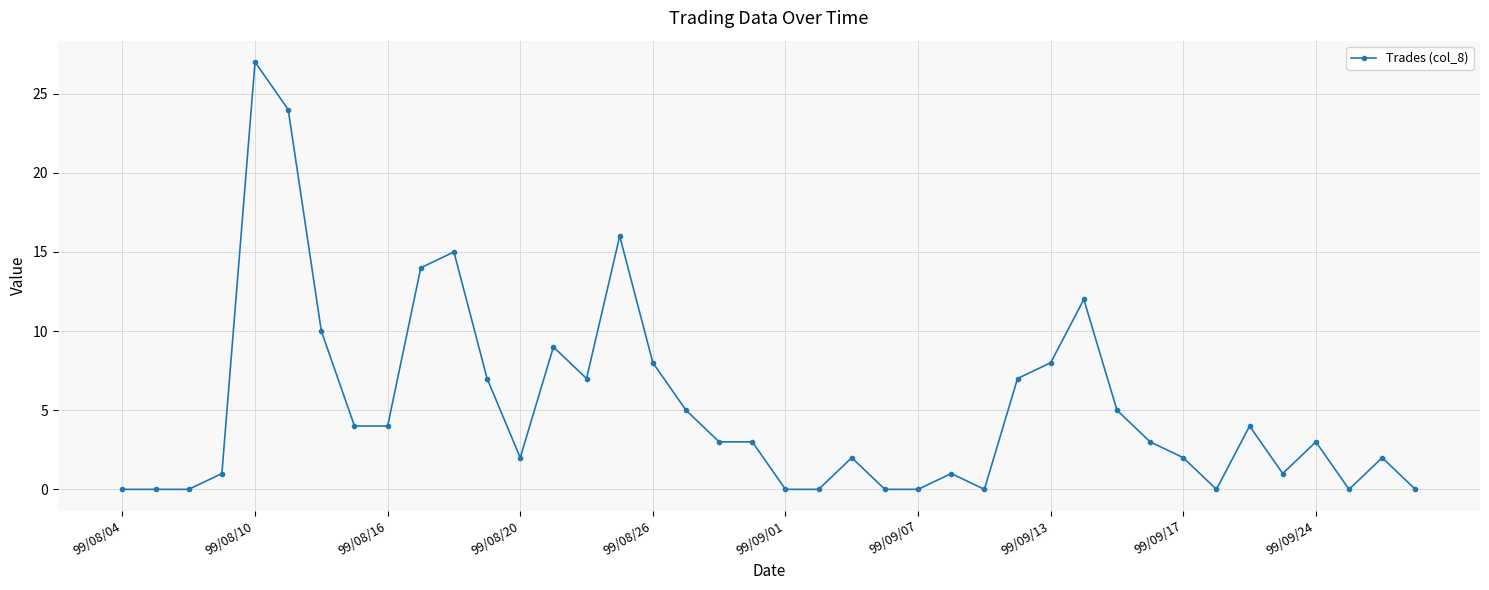

True or false: there are more than 1 points higher than both neighbors.

True